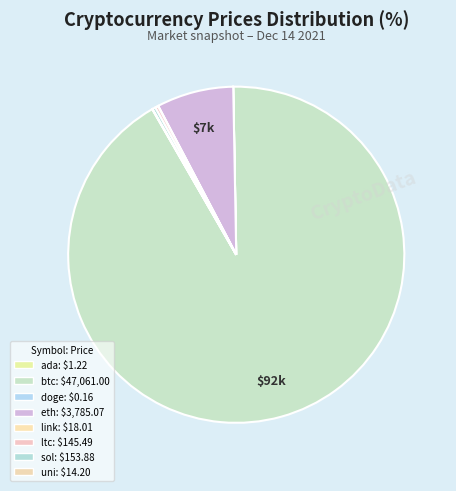

Is there any slice that represents more than half of the pie?

Yes